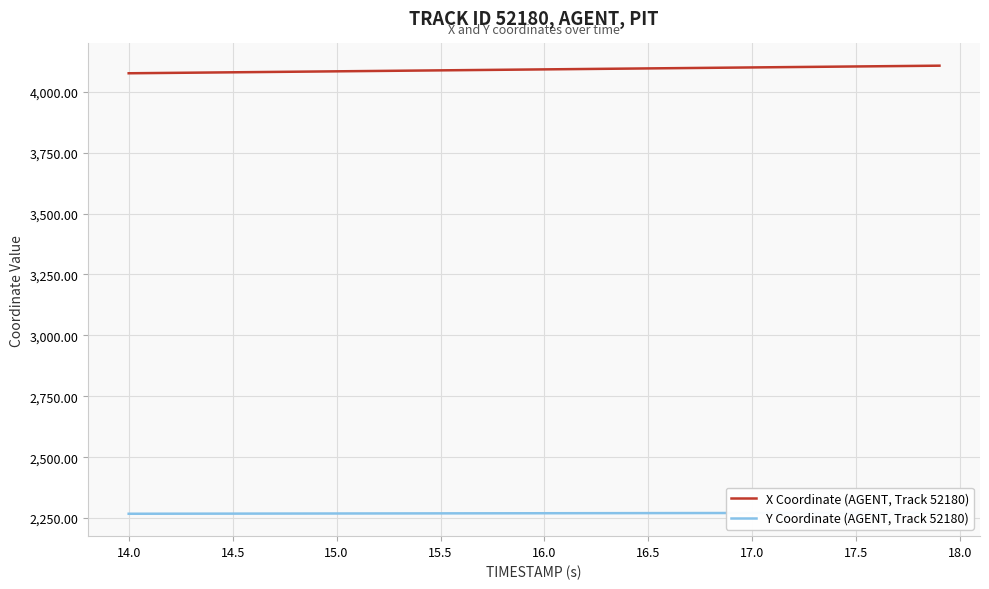

What is the difference between the maximum and minimum values in the Y Coordinate (AGENT, Track 52180) series?

4.1